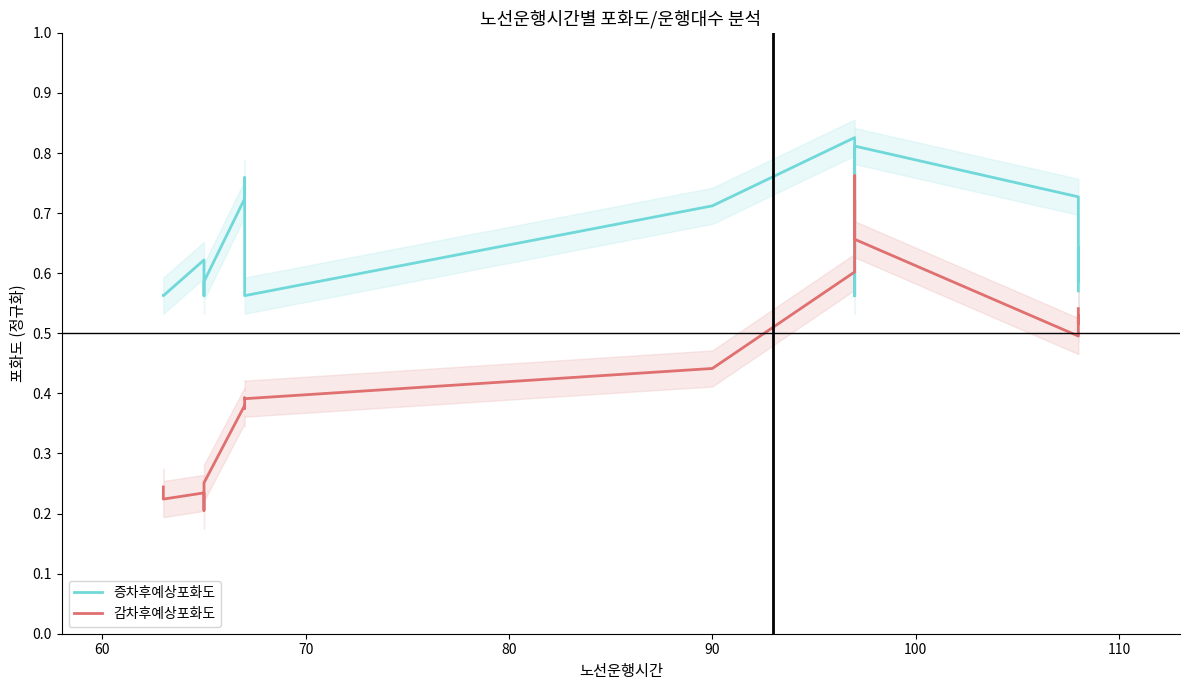

After their last crossing, which series has the higher values: 감차후예상포화도 or 증차후예상포화도?

증차후예상포화도